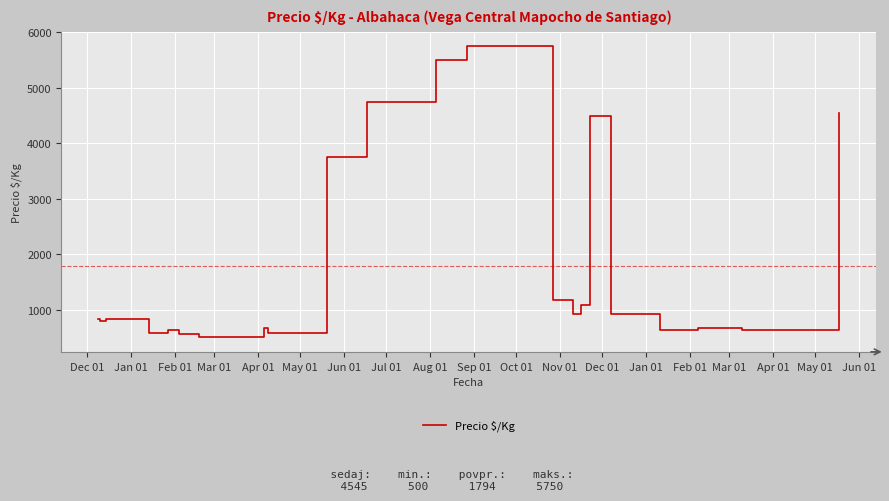

What is the difference between the maximum and minimum values?

5250